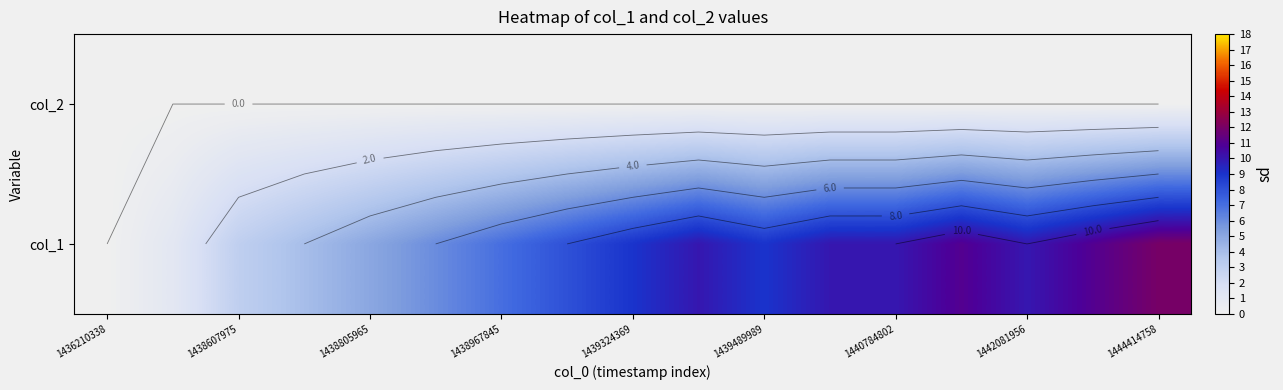

At how many categories does at least one series exceed 6?

11